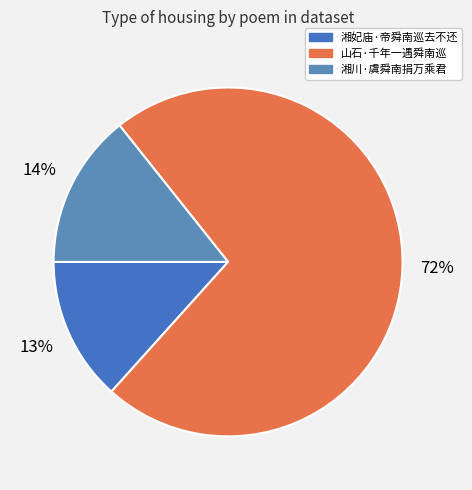

The 山石·千年一遇舜南巡 slice represents 83% of the pie. True or false?

False